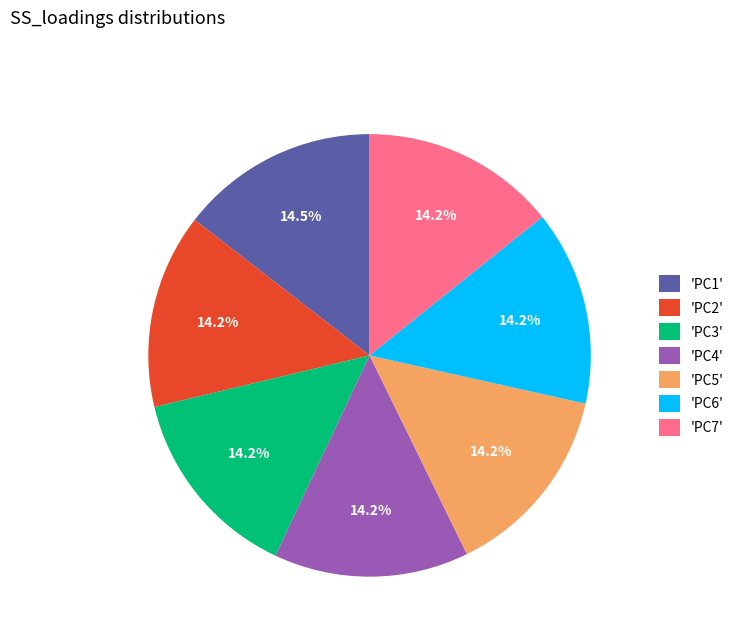

How many segments does this pie chart have?

7